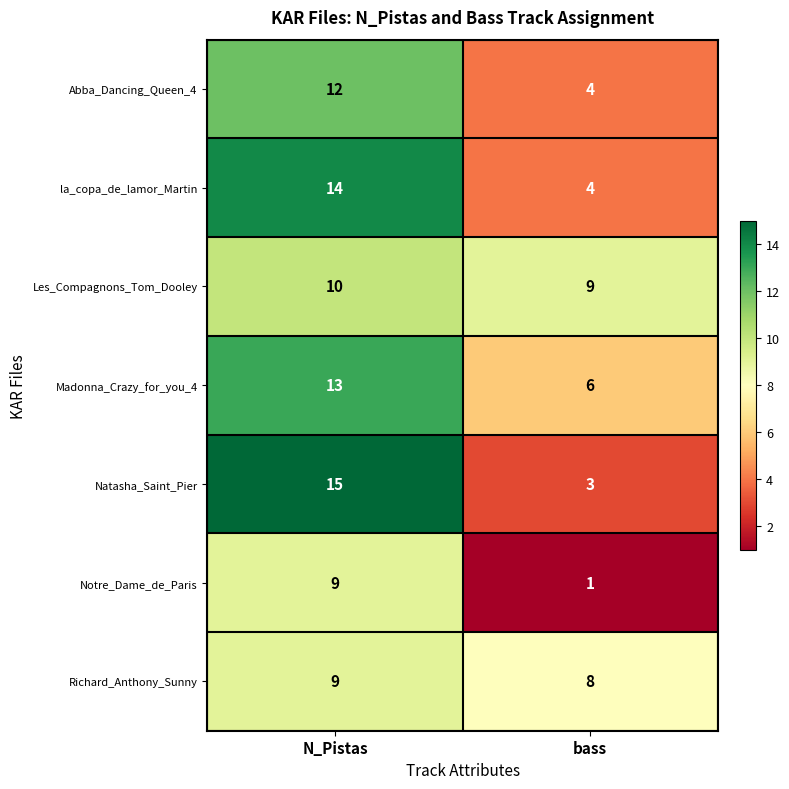

How many distinct data groups are displayed?

7